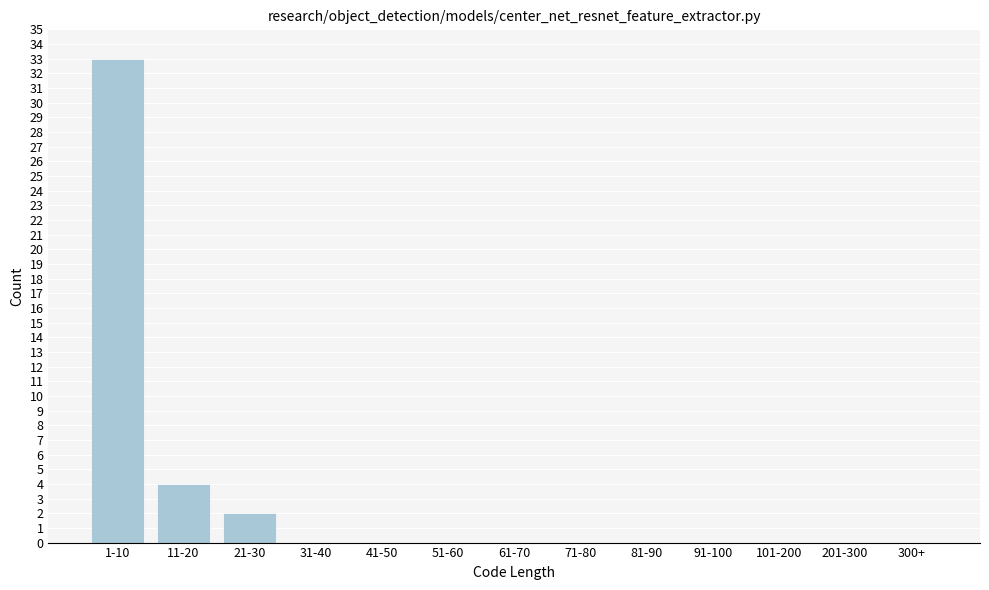

Reading right to left, list all the values displayed in this chart.

300+=0	201-300=0	101-200=0	91-100=0	81-90=0	71-80=0	61-70=0	51-60=0	41-50=0	31-40=0	21-30=2	11-20=4	1-10=33